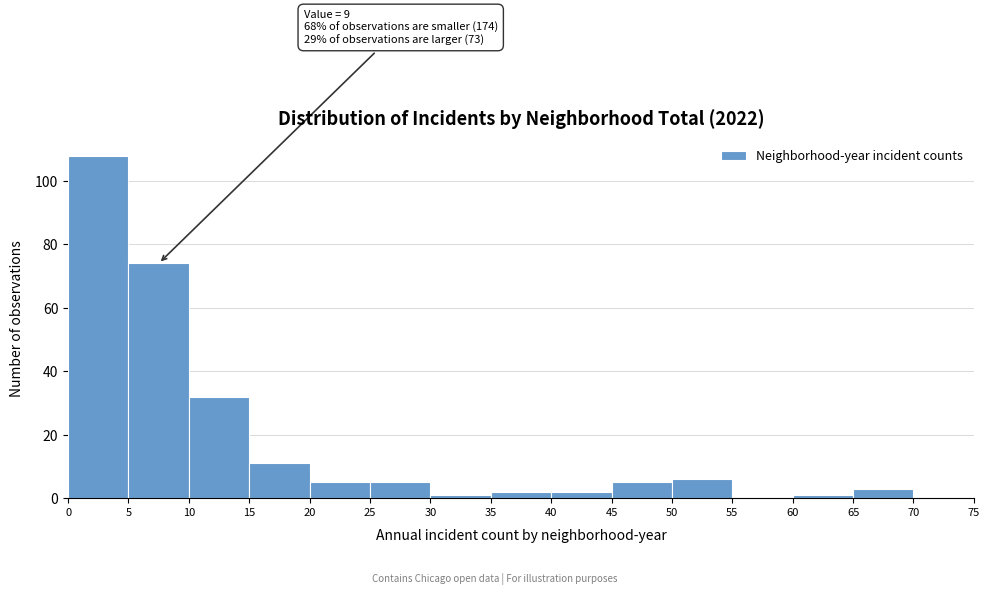

Which range on the x-axis has the tallest bar?

0 to 5